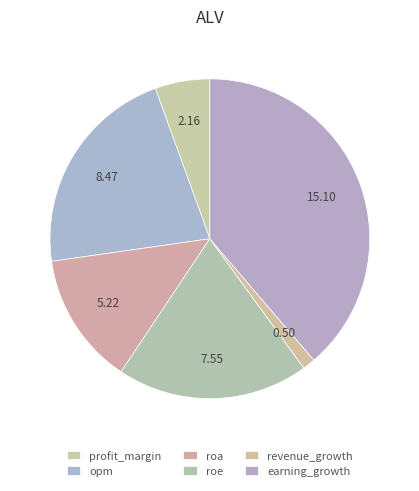

Combined, what portion of the pie is roe and revenue_growth?

20.6%